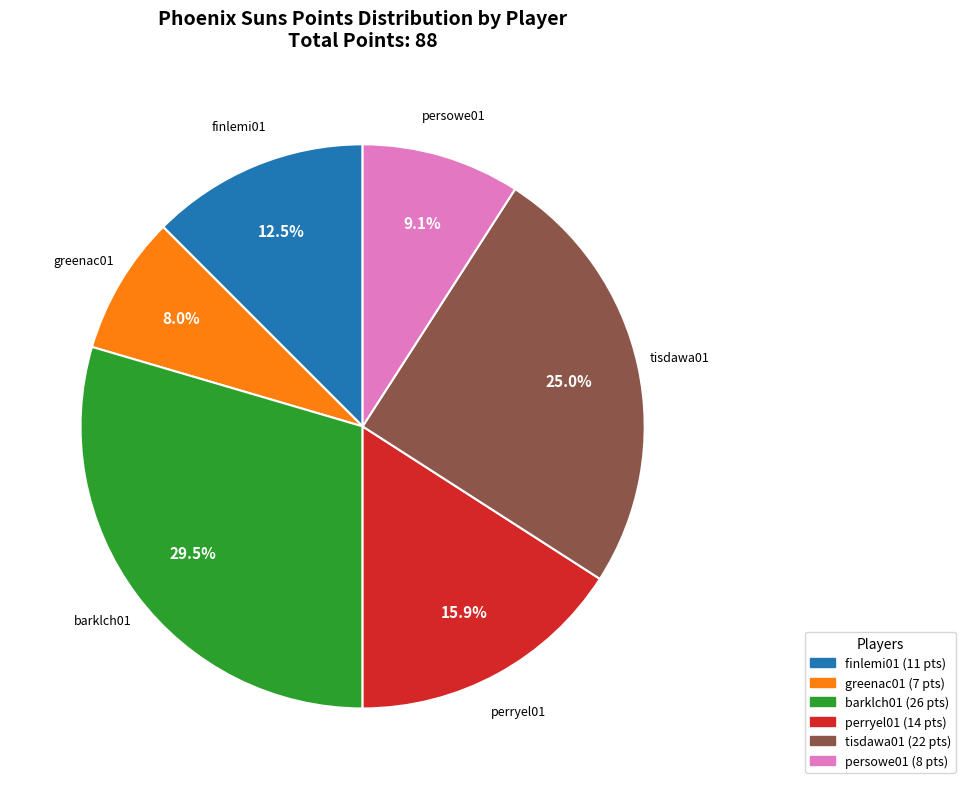

Is there a majority slice in this chart?

No